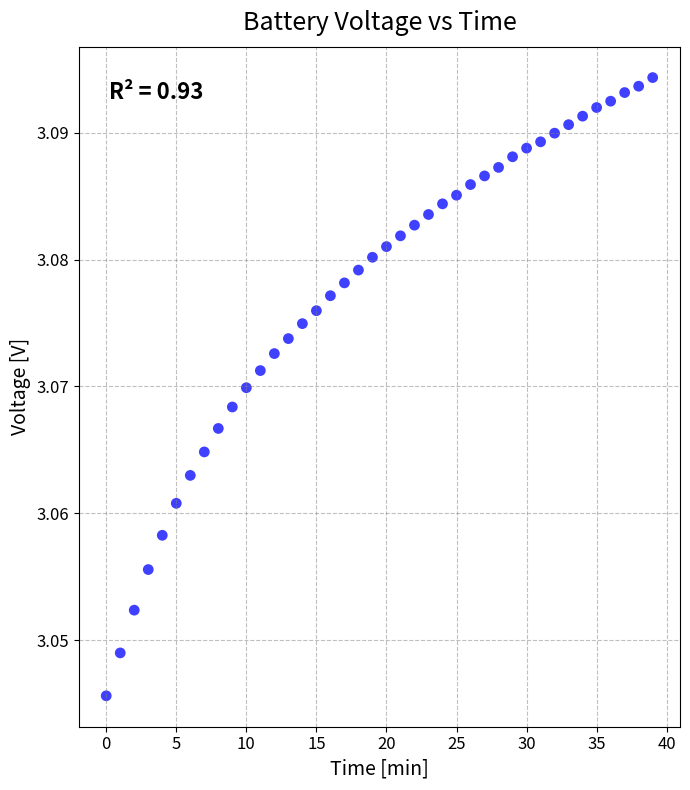

What is the range of X values (max minus min)?

39.0